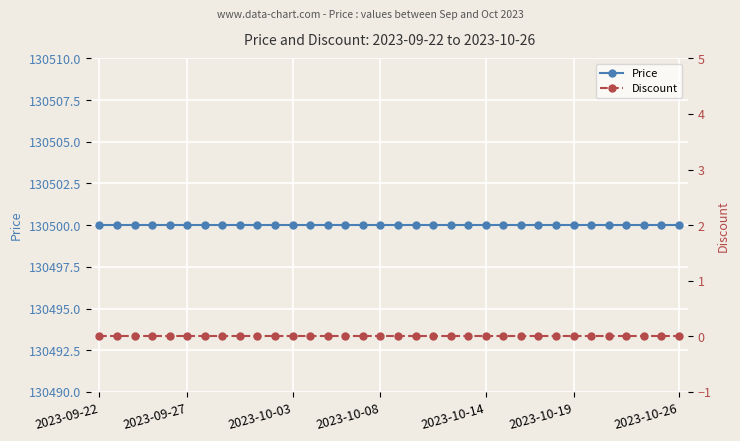

At which category does the chart reach its peak across all series?

2023-09-22